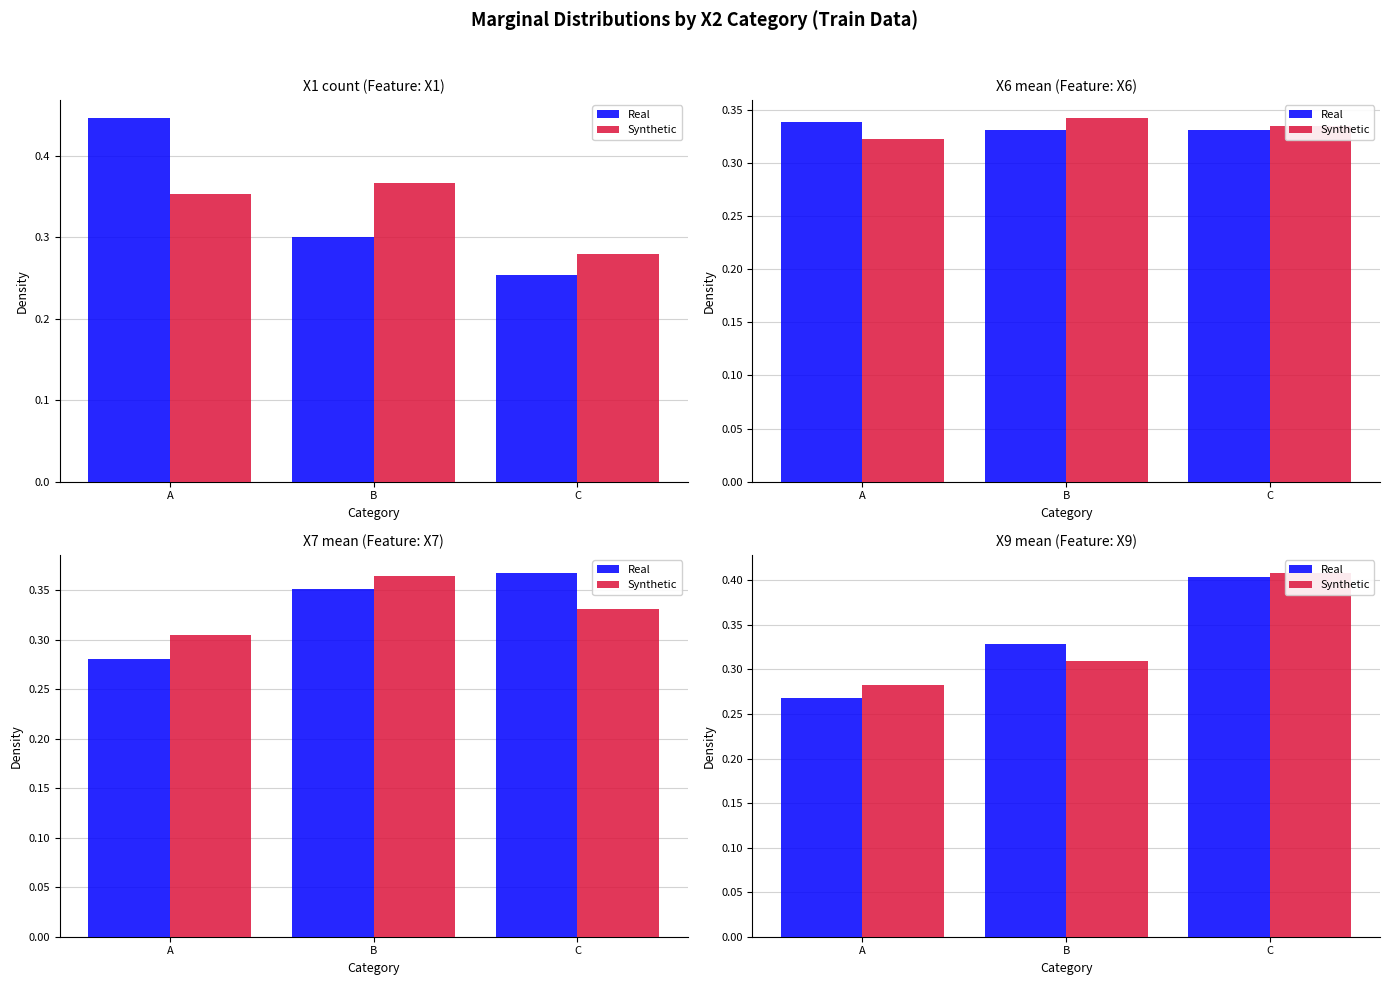

Between B and A, which is larger?

B